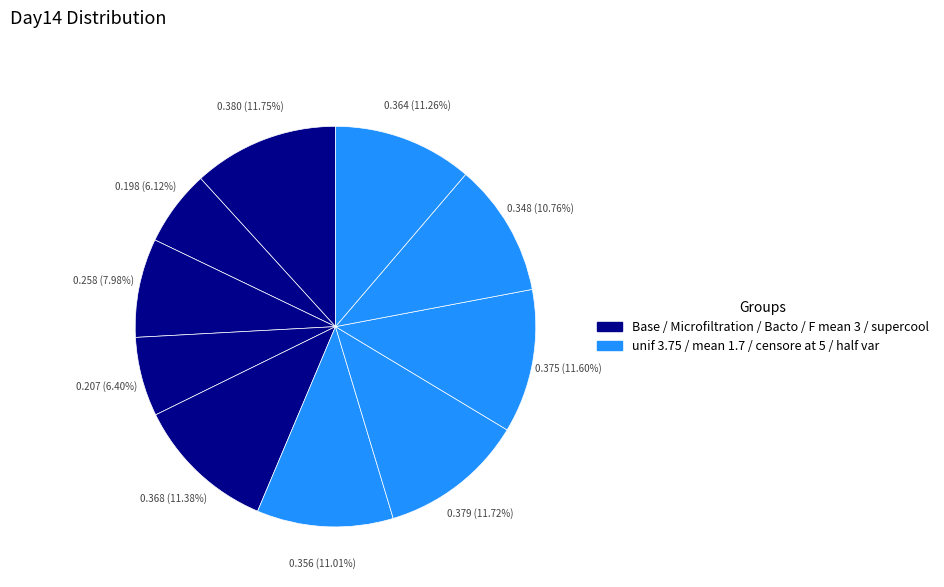

Count the number of slices in the pie.

10